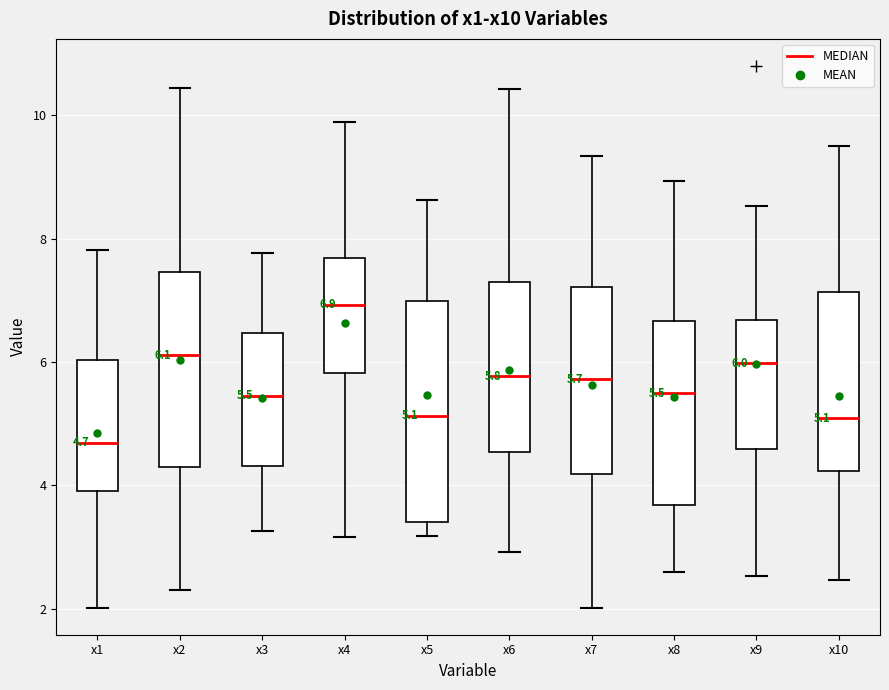

Which box is the tallest, from its lower edge to its upper edge?

x5